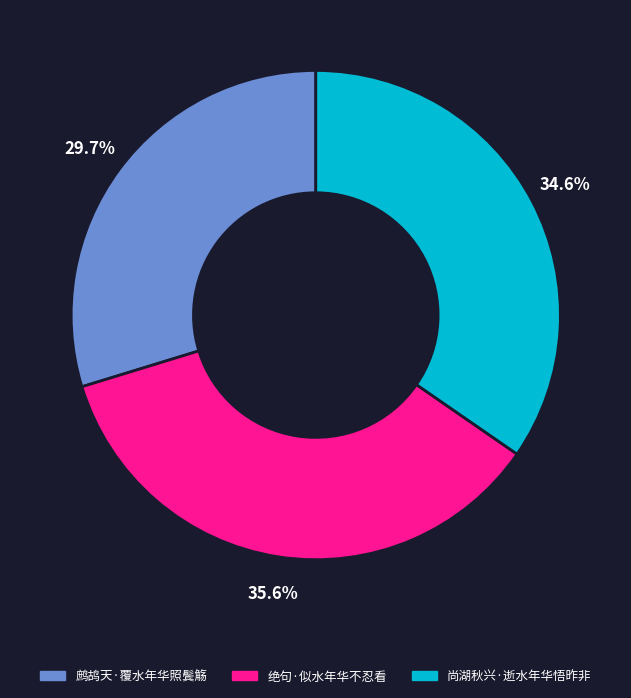

How many segments does this pie chart have?

3